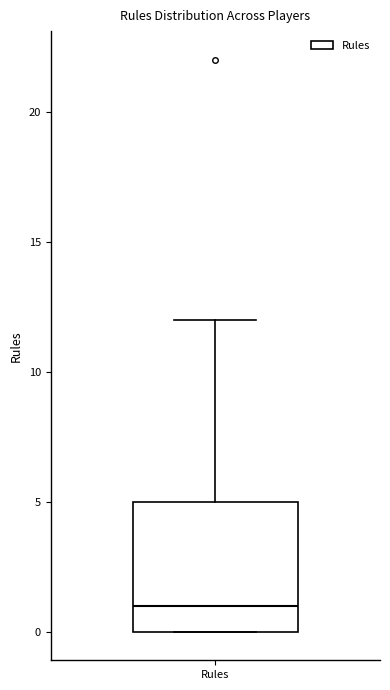

Transcribe this box plot: give where the median line is, the range the box spans, and where the two whiskers end, as read against the y-axis. The values are not printed on the chart, so give them approximately, as read against the axis.

median 1, box 0 to 5, whiskers 0 to 12